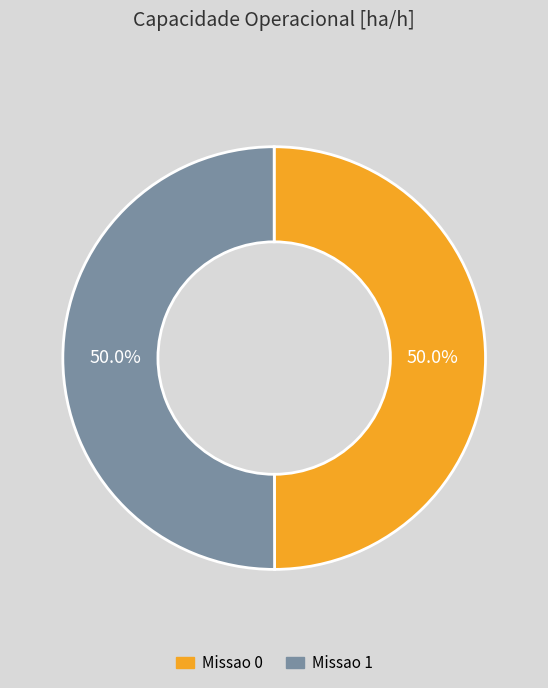

How many segments does this pie chart have?

2